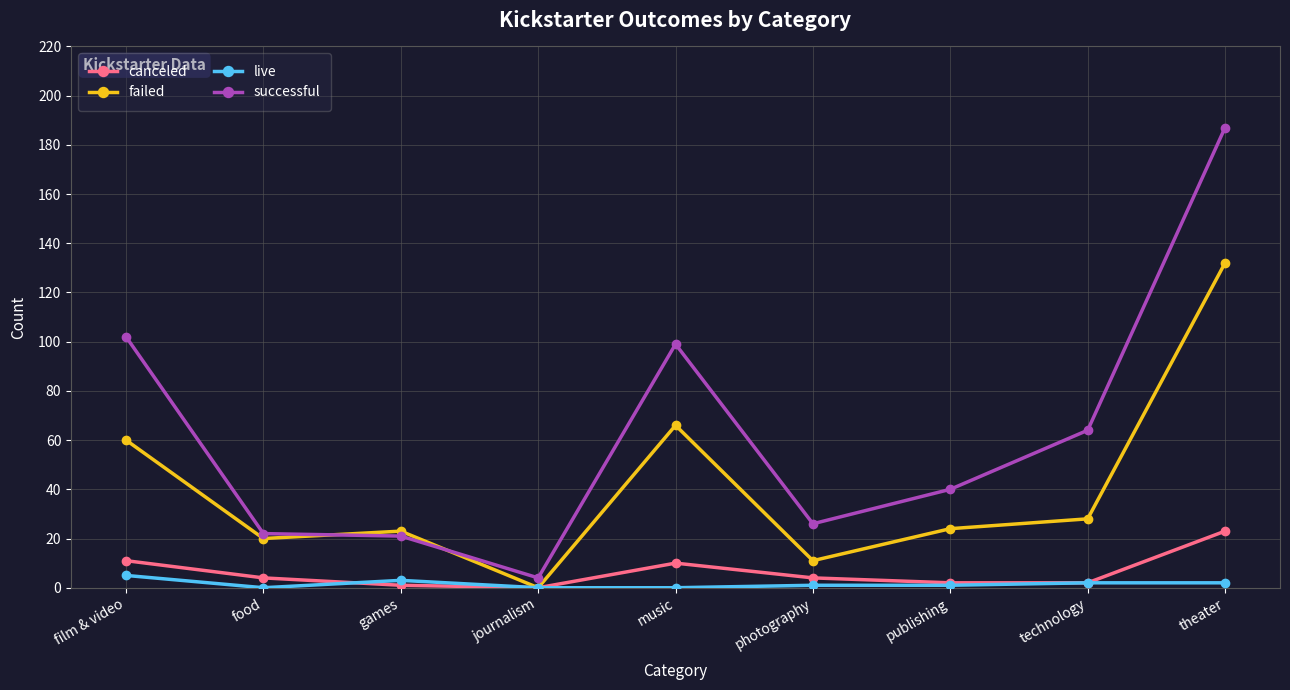

Which category has the highest value in the failed series?

theater